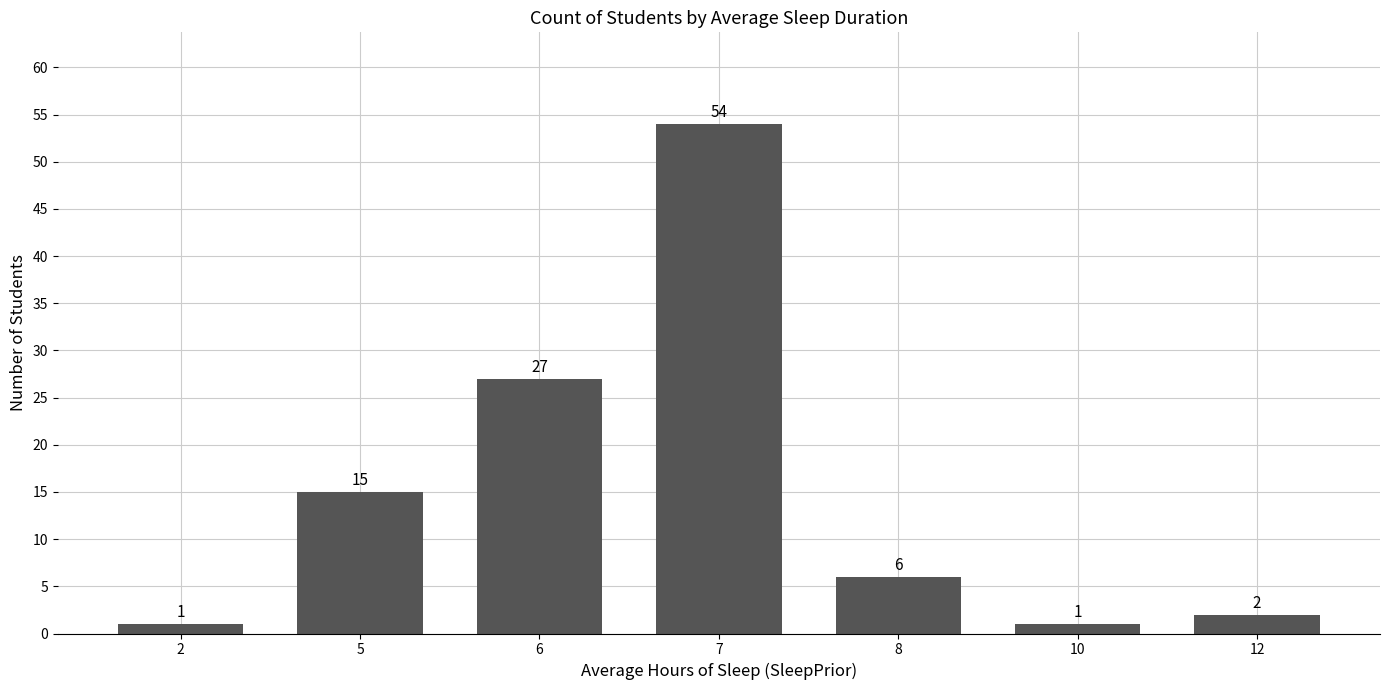

What is the difference between the maximum and minimum values?

53